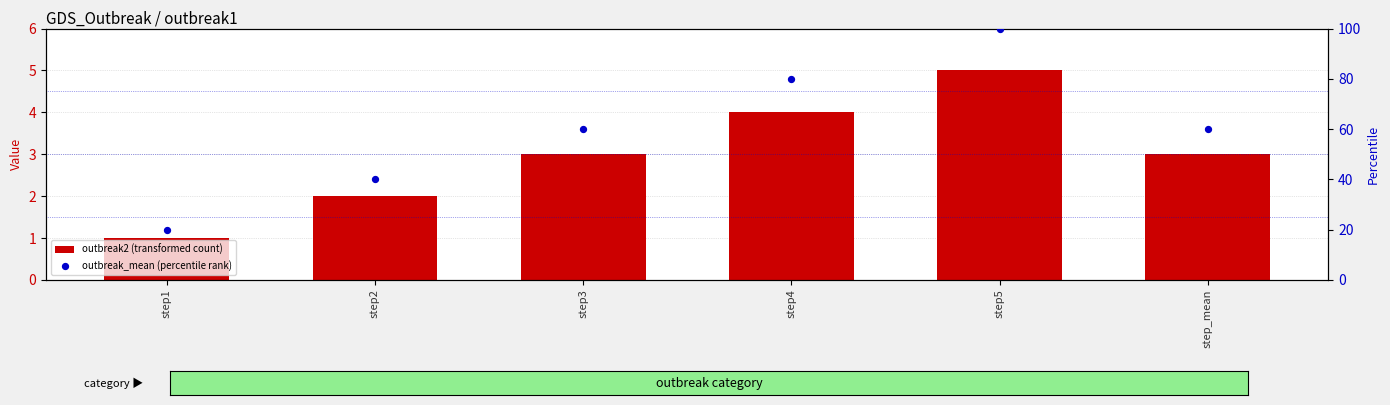

Is the value of outbreak_mean (percentile rank) at step_mean greater than the value of outbreak2 (transformed count) at step3?

Yes